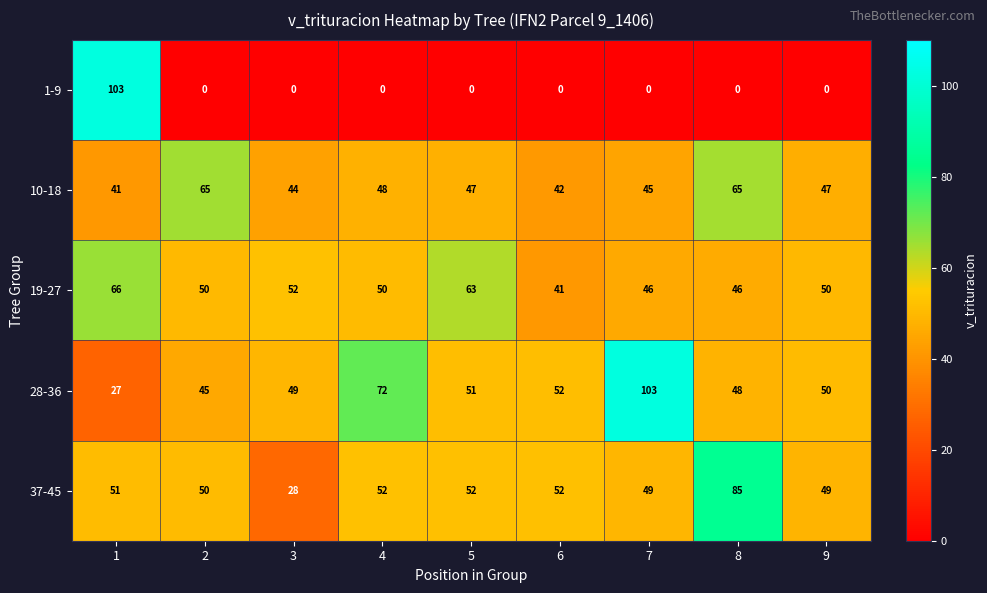

At how many categories does at least one series exceed 38?

9